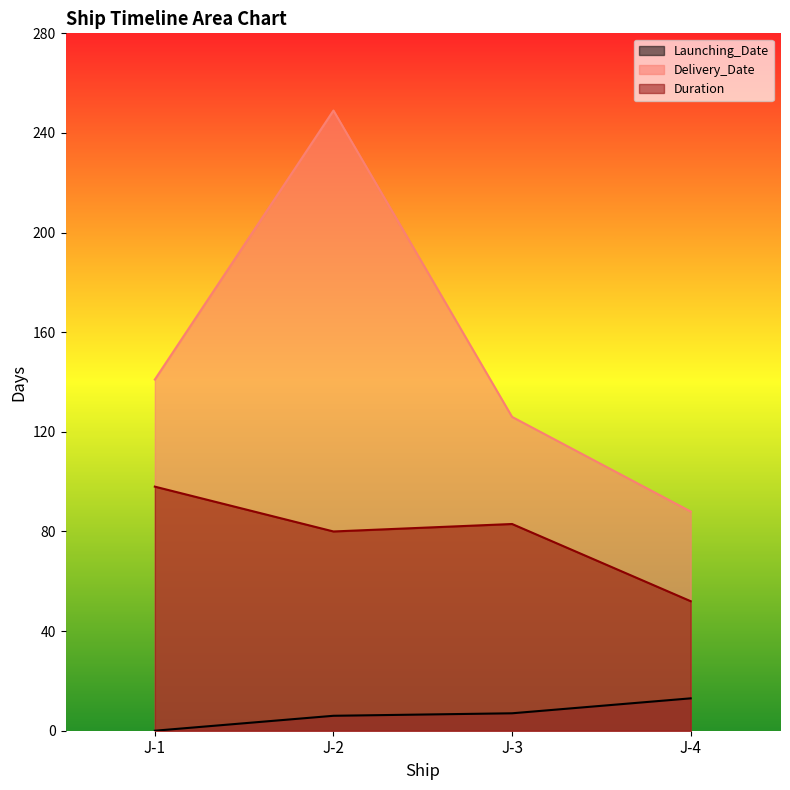

Where is Launching_Date nearest to the value 6?

J-2